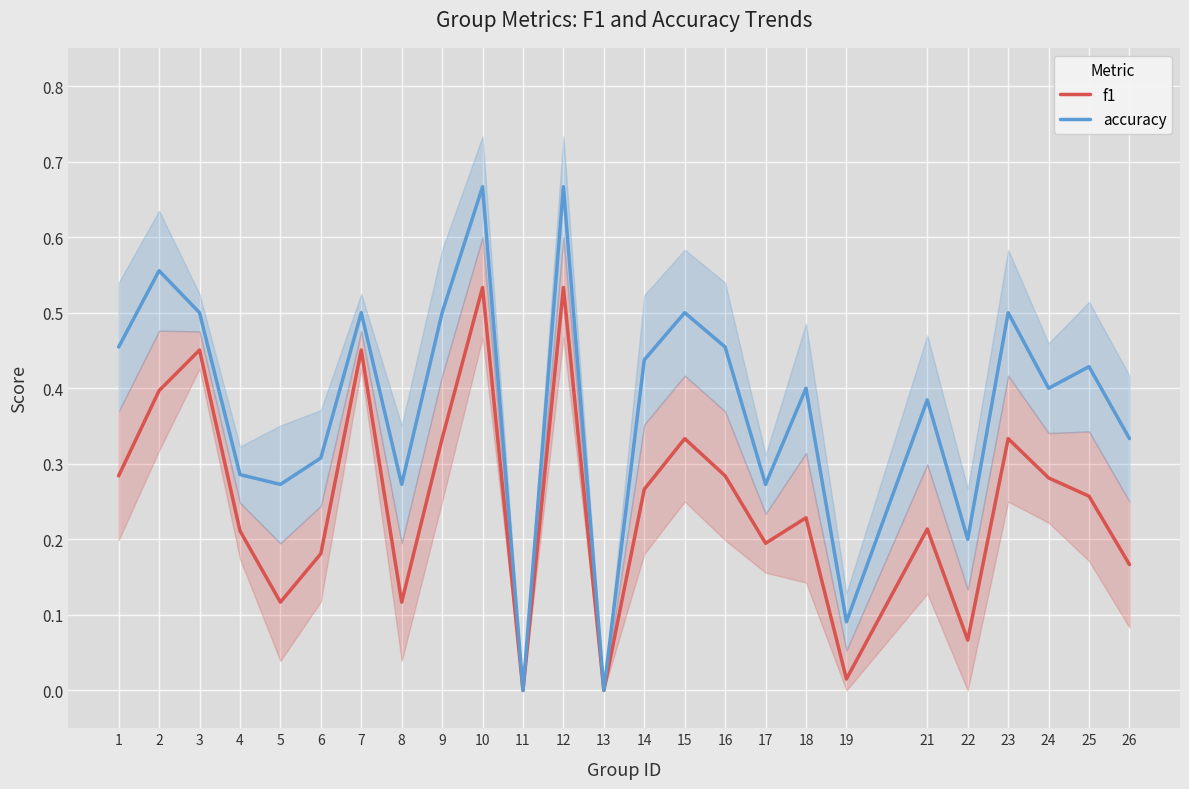

How many categories are shown in the chart?

25